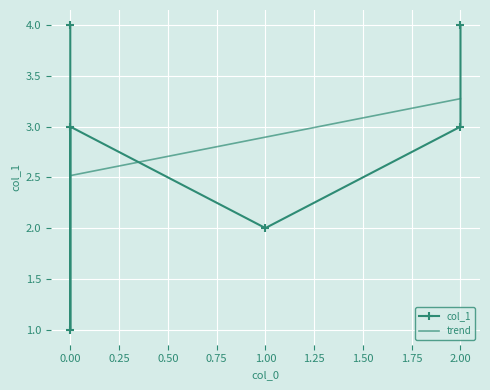

What is the sum of the trend values at 0.25 and −0.25?

5.0